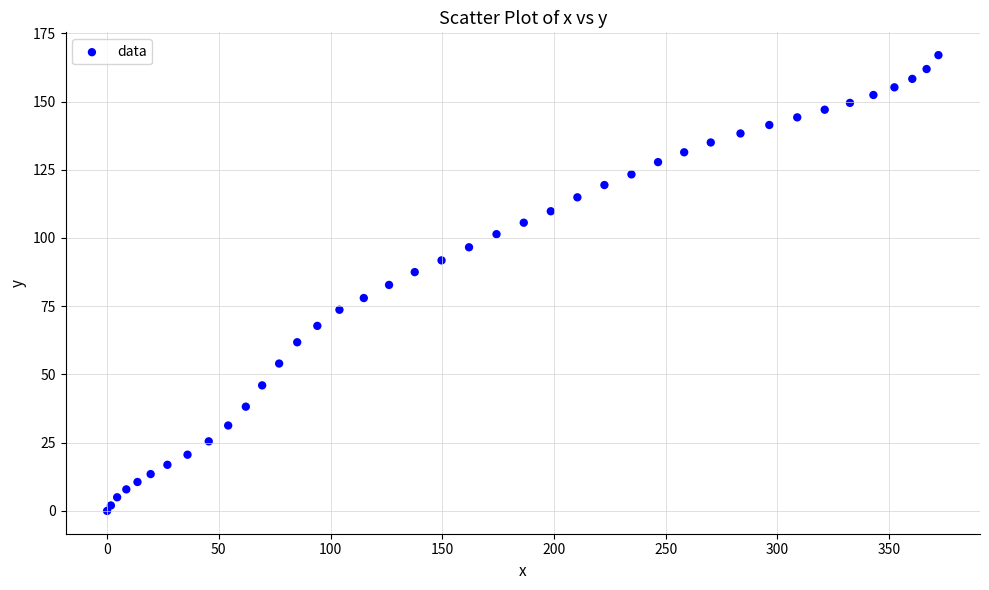

What is the range of X values (max minus min)?

372.1